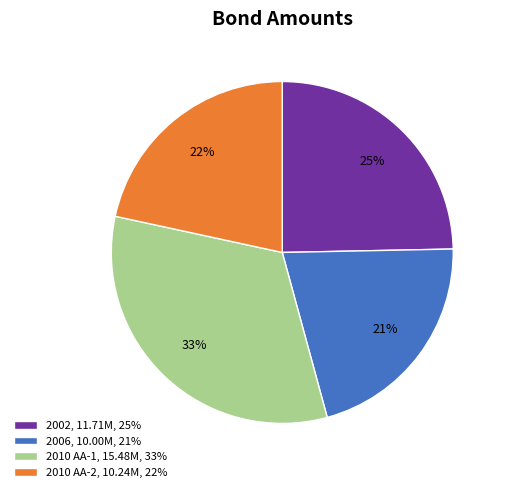

Combined, do 2010 AA-1 and 2002 account for over 50%?

Yes